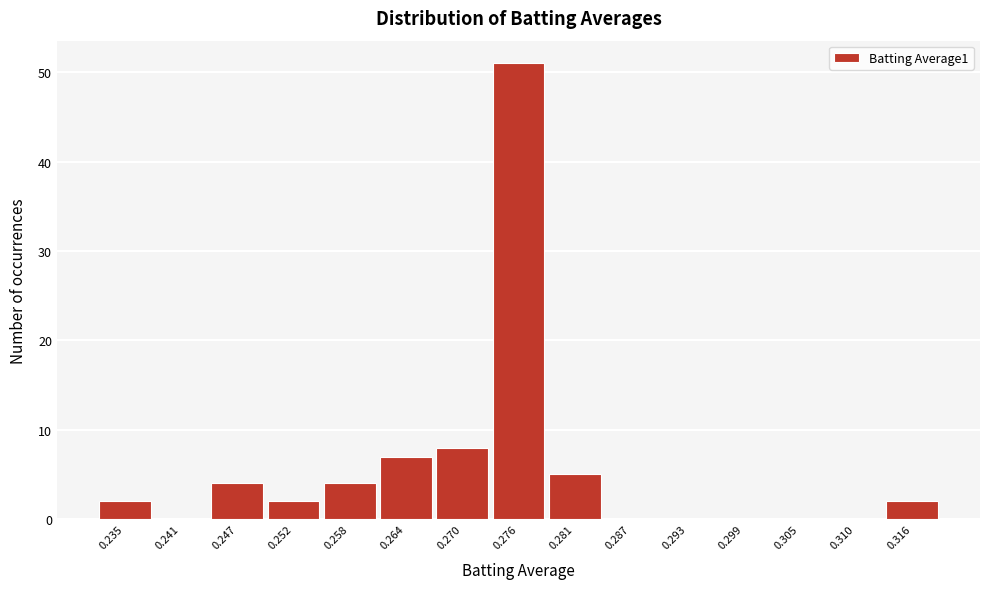

Reading right to left, what are all the values shown in this chart?

0.316=2	0.310=0	0.305=0	0.299=0	0.293=0	0.287=0	0.281=5	0.276=51	0.270=8	0.264=7	0.258=4	0.252=2	0.247=4	0.241=0	0.235=2